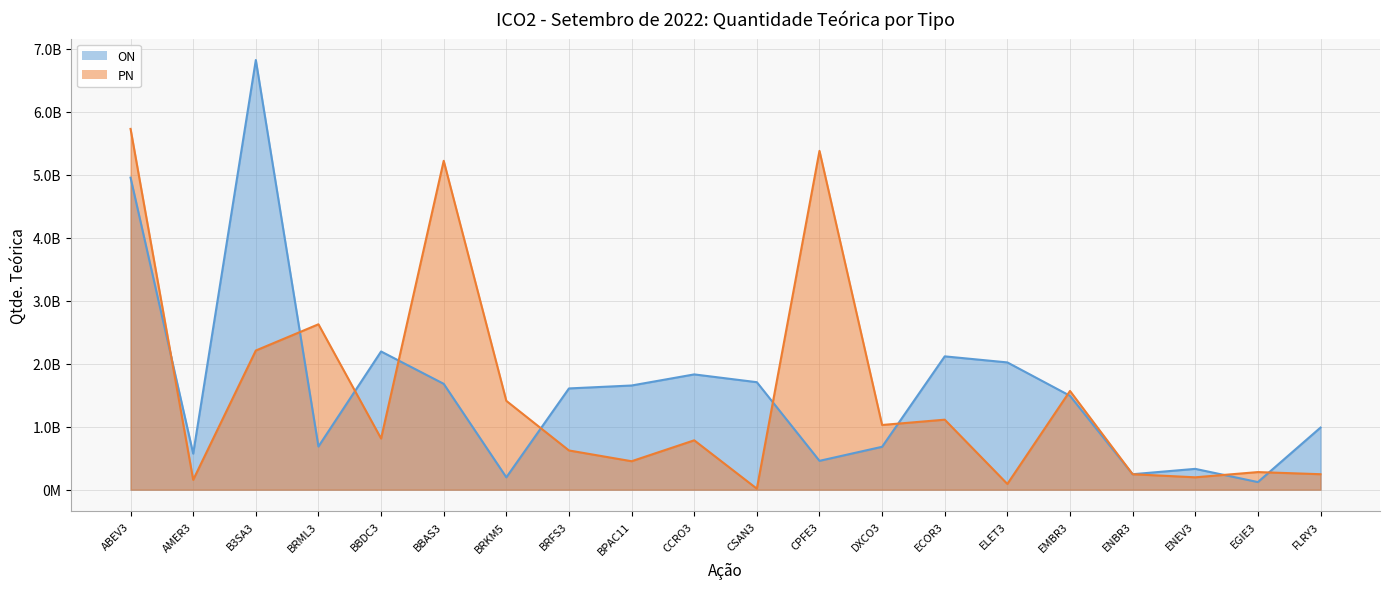

At how many categories does at least one series exceed 1307864065?

14